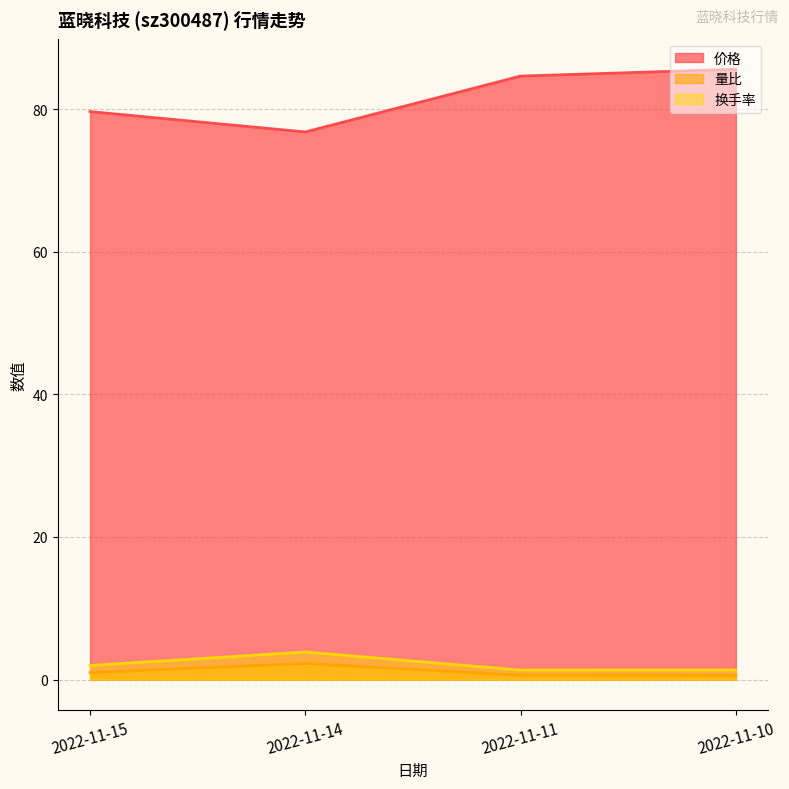

What is the difference between the maximum and minimum values in the 价格 series?

8.8